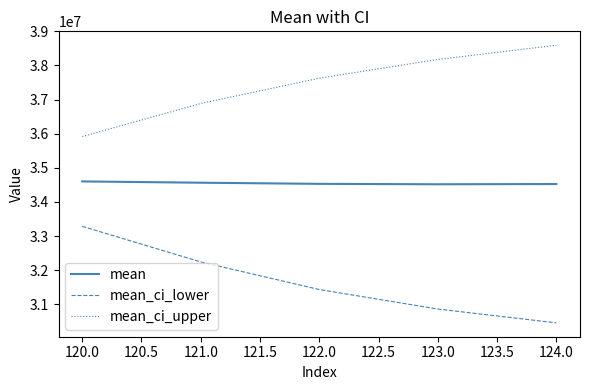

What is the difference between the highest and lowest values at 122.0?

6193940.8